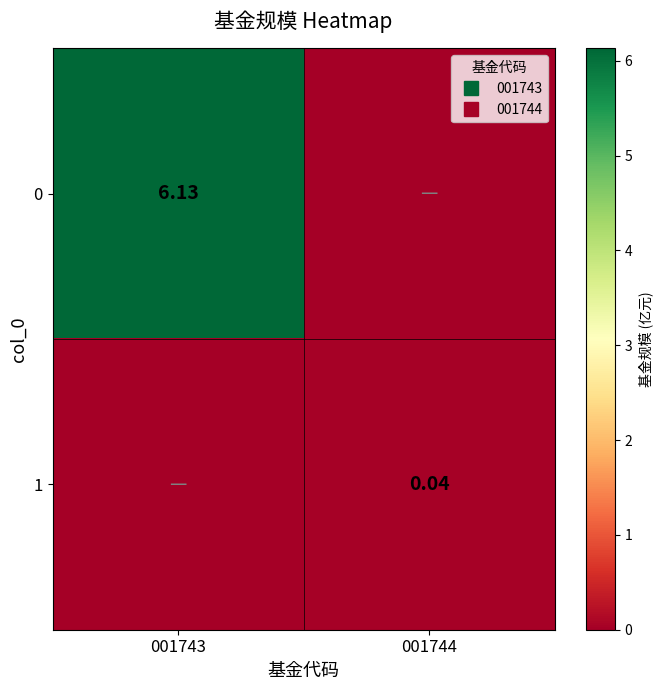

Count the number of categories in the chart.

2